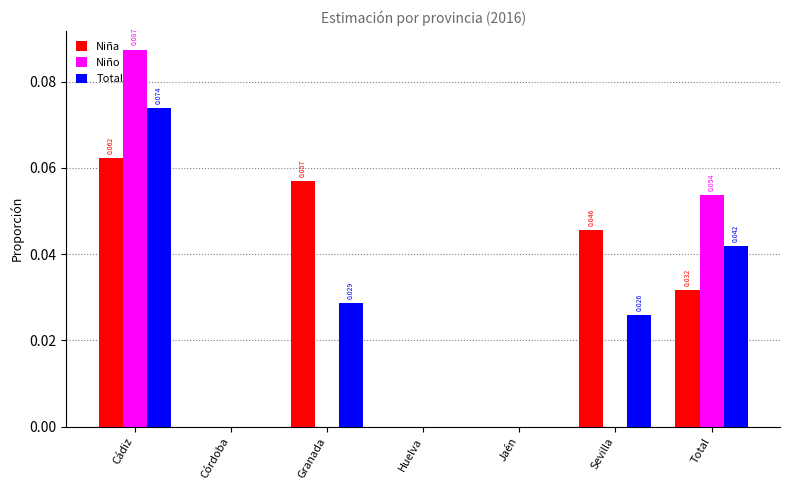

Which series changed the most between Cádiz and Sevilla?

Niño